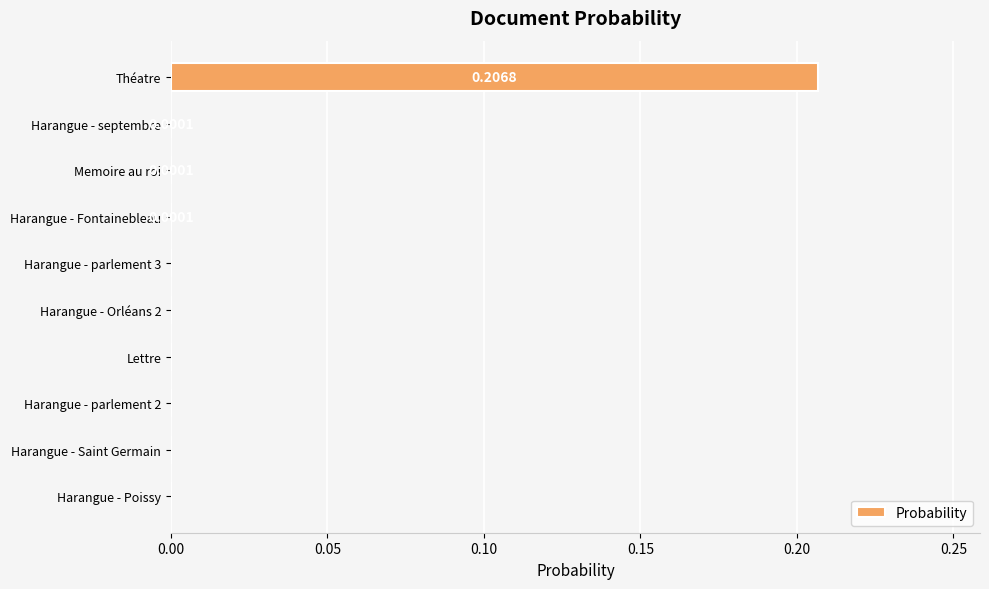

At which category does the chart reach its peak across all series?

Théatre